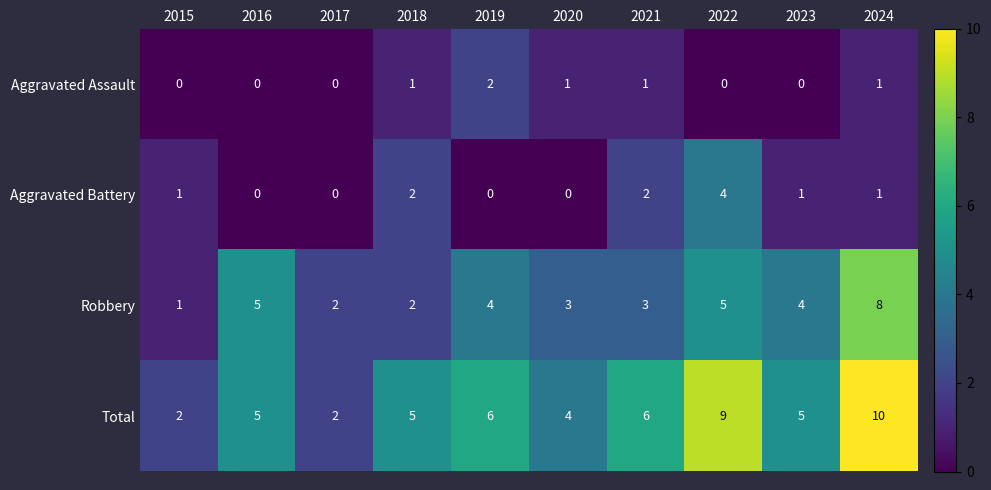

Count the number of categories in the chart.

10